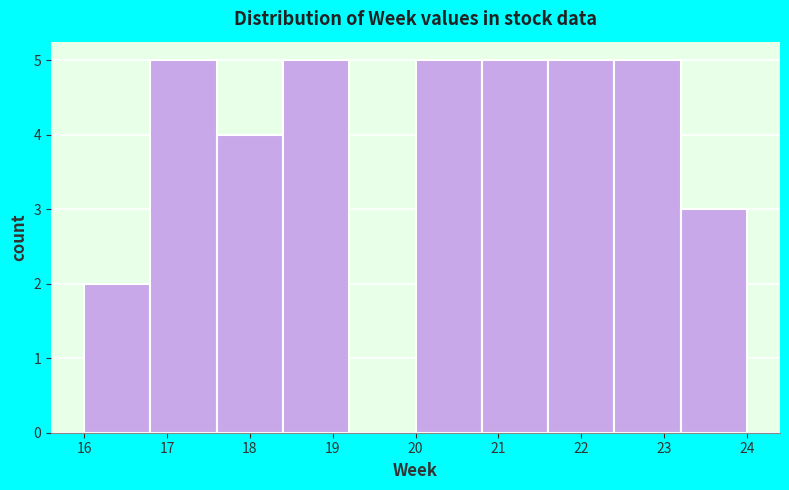

Reading left to right, transcribe this chart: for each bar, give the range it covers on the x-axis and its height. The values are not printed on the chart, so give them approximately, as read against the axis.

16.0 to 16.8: 2
16.8 to 17.6: 5
17.6 to 18.4: 4
18.4 to 19.2: 5
19.2 to 20.0: 0
20.0 to 20.8: 5
20.8 to 21.6: 5
21.6 to 22.4: 5
22.4 to 23.2: 5
23.2 to 24.0: 3